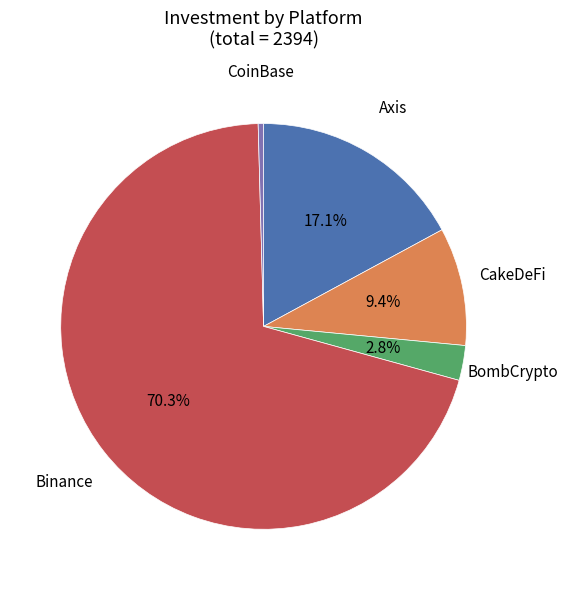

Count the number of slices in the pie.

5